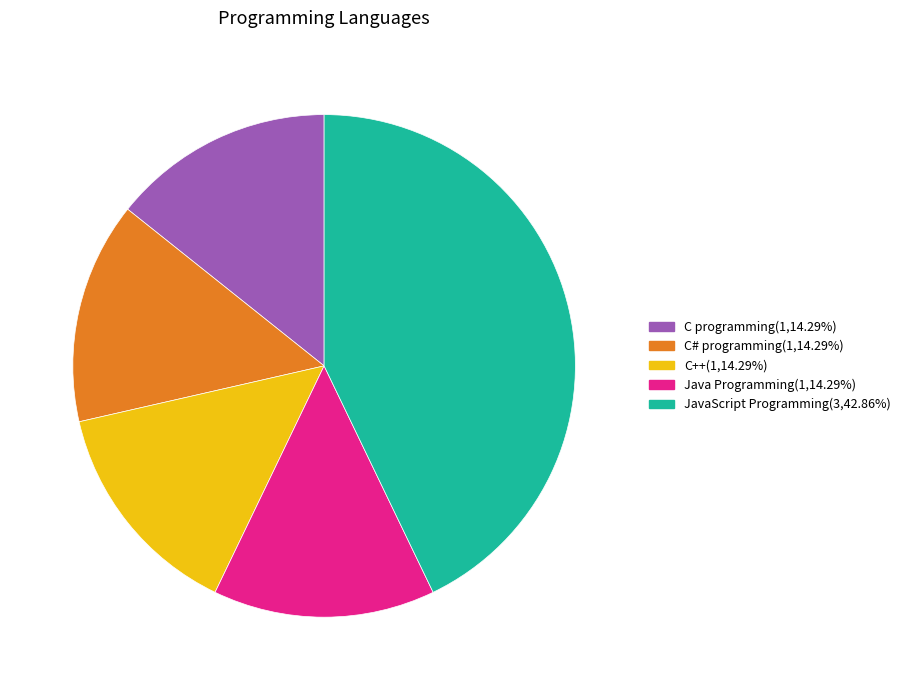

Which category has the biggest portion of the pie?

JavaScript Programming